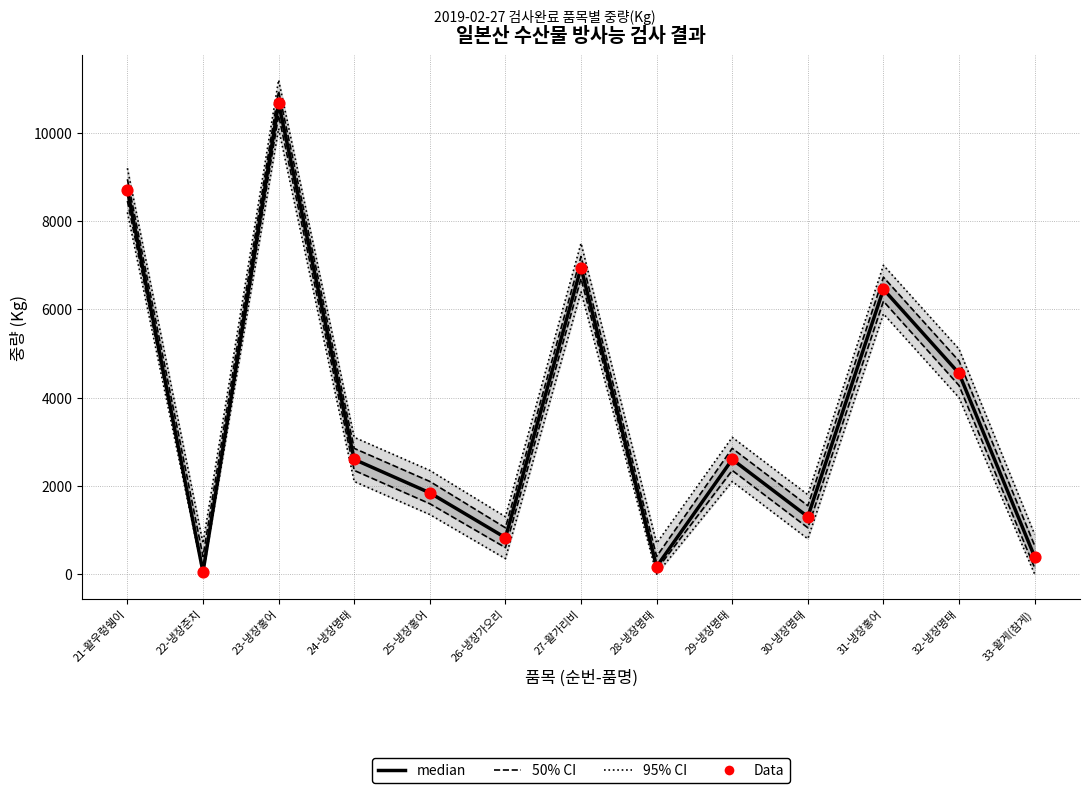

Is the value of median at 27-활가리비 greater than the value of Data at 30-냉장명태?

Yes